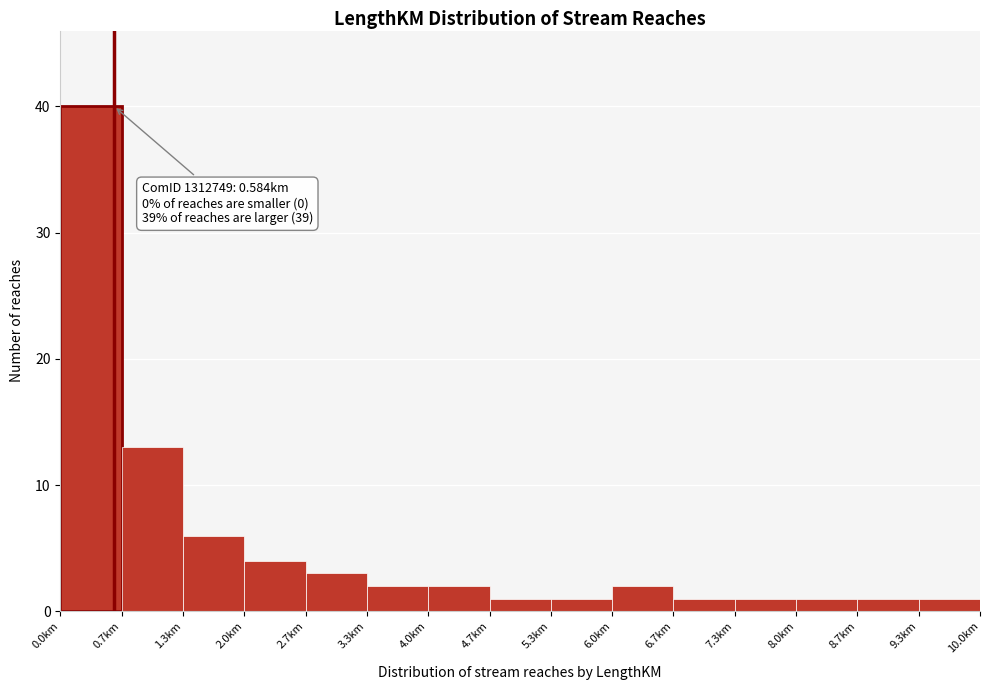

Over which range of the x-axis is the bar tallest?

0.0 to 0.7